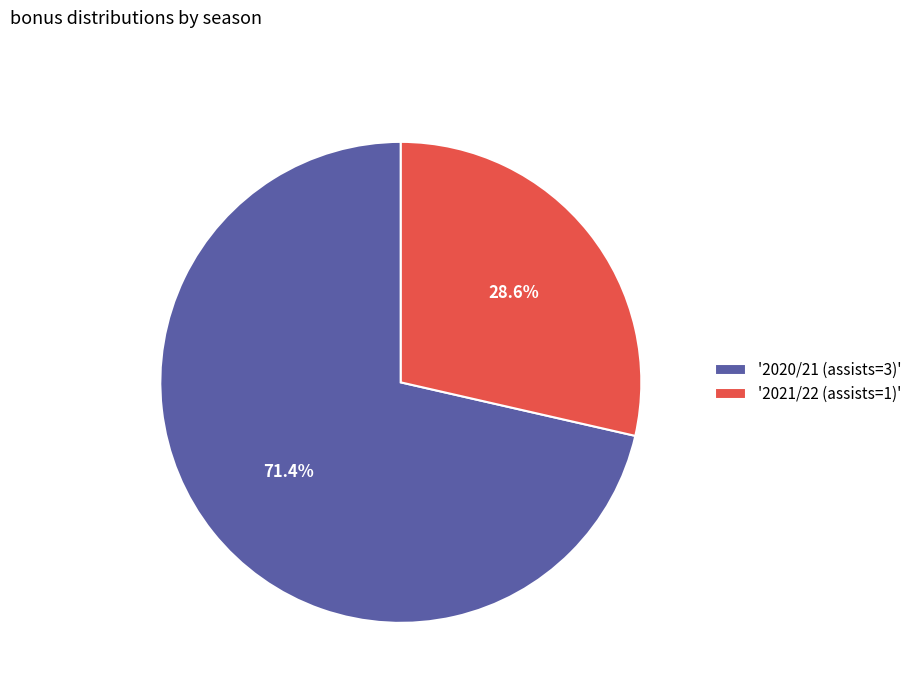

Rank the categories by value from highest to lowest.

'2020/21 (assists=3)', '2021/22 (assists=1)'